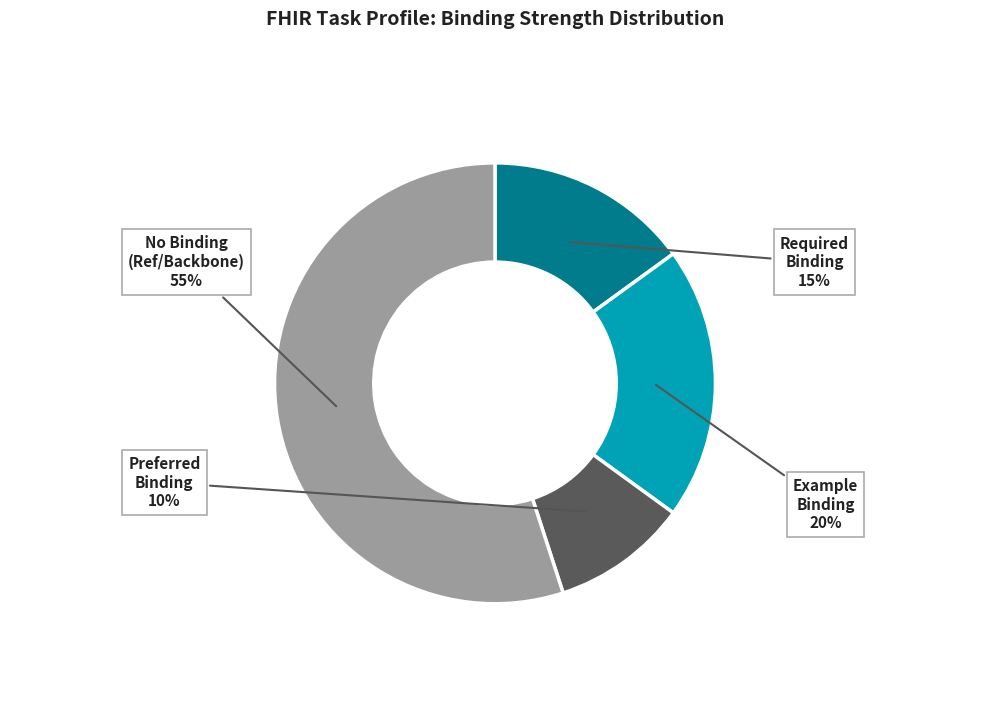

To the nearest percent, what is the difference between the largest and smallest slice percentages?

45%